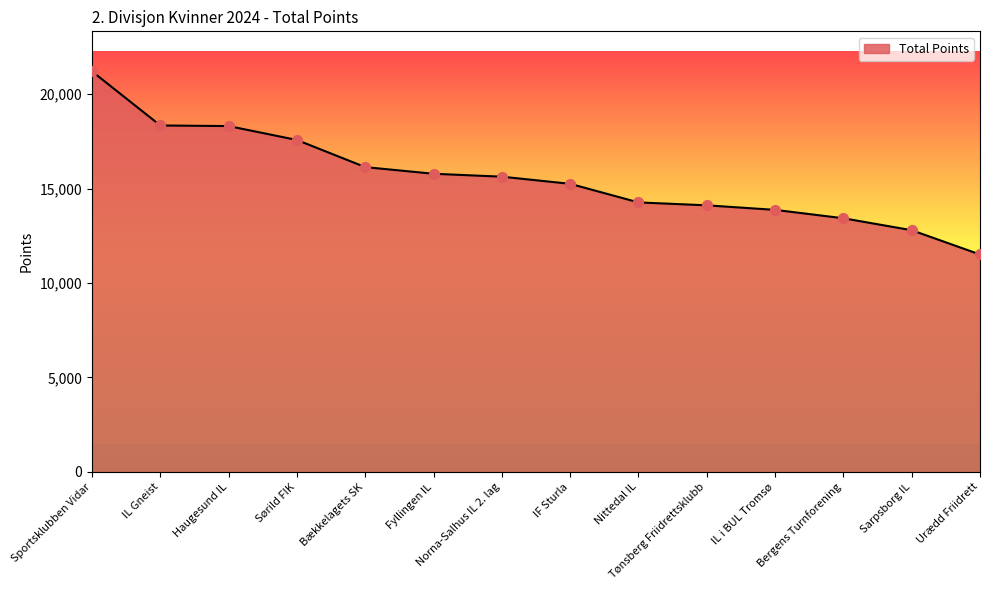

Approximately how many times larger is the value at Haugesund IL compared to Norna-Salhus IL 2. lag?

1.2